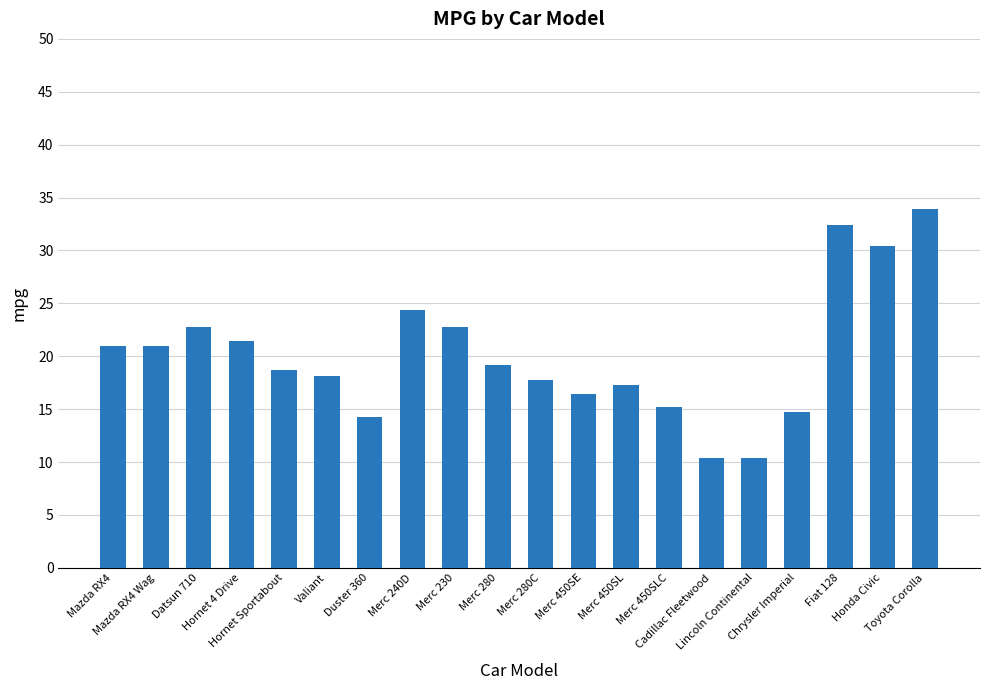

Which label corresponds to the largest value in the chart?

Toyota Corolla